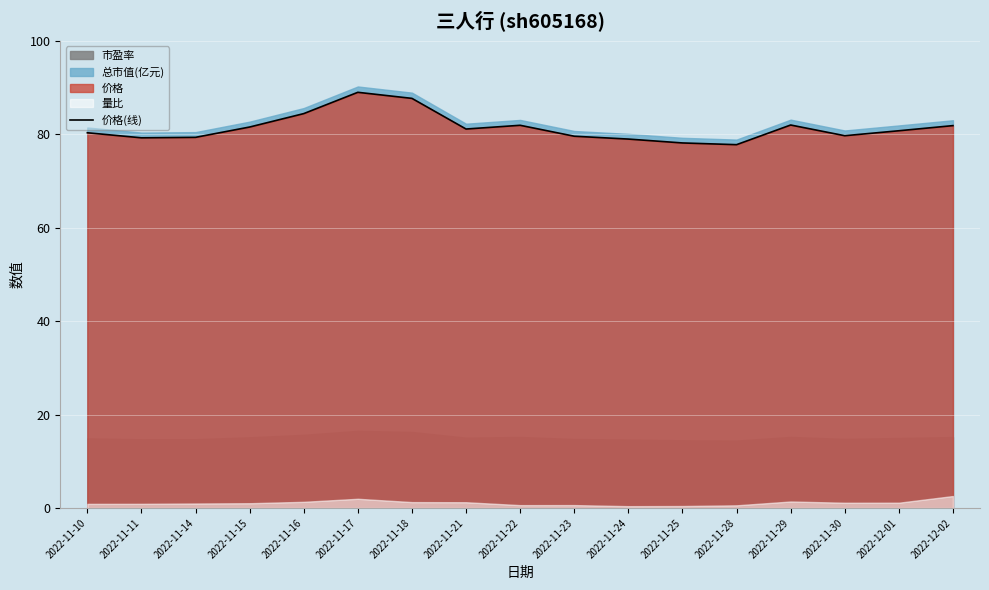

What value does the data have at 2022-11-30?

79.7